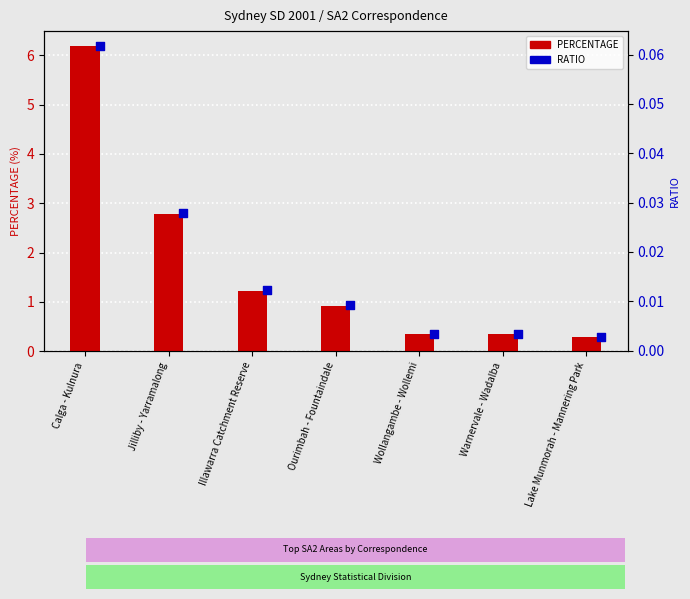

At how many categories does at least one series exceed 1?

3